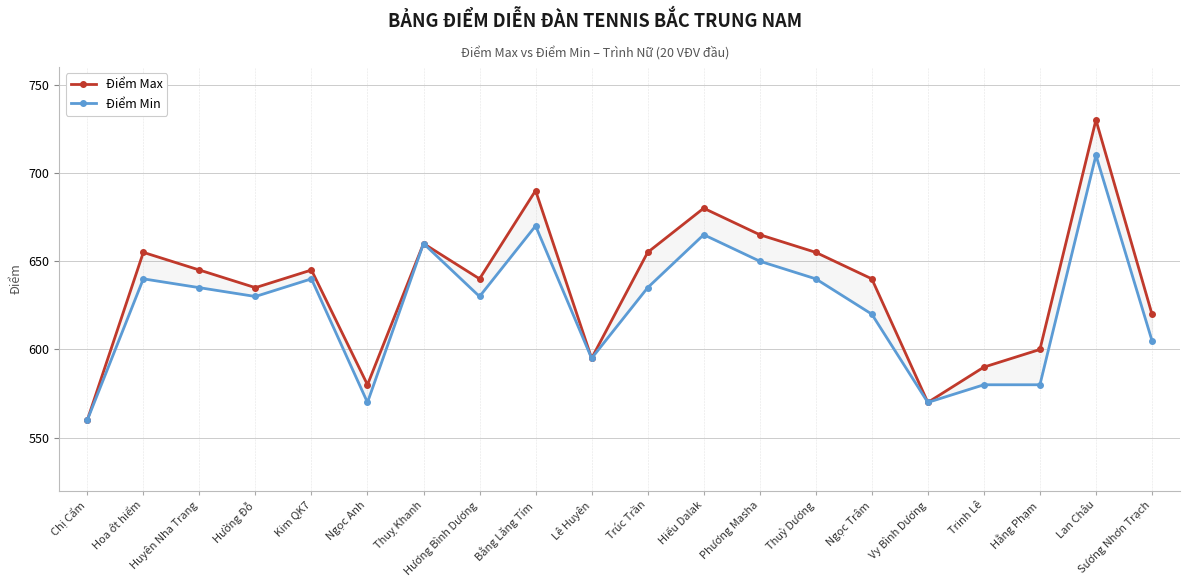

Is the value of Điểm Min at Hằng Phạm greater than the value of Điểm Max at Thuỳ Dương?

No